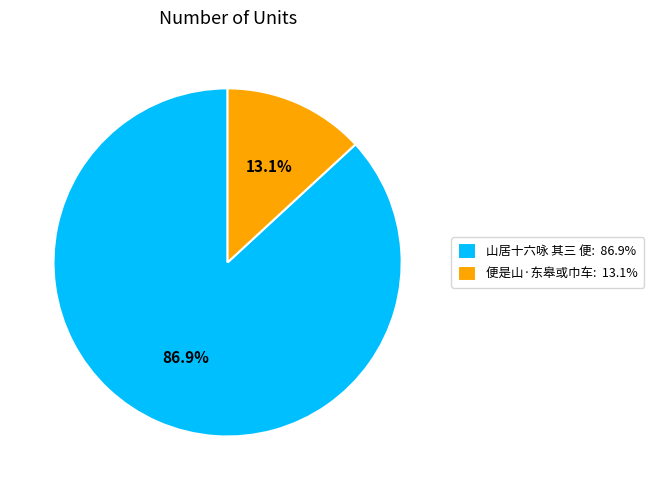

What is the largest slice in the pie chart?

山居十六咏 其三 便: 86.9%